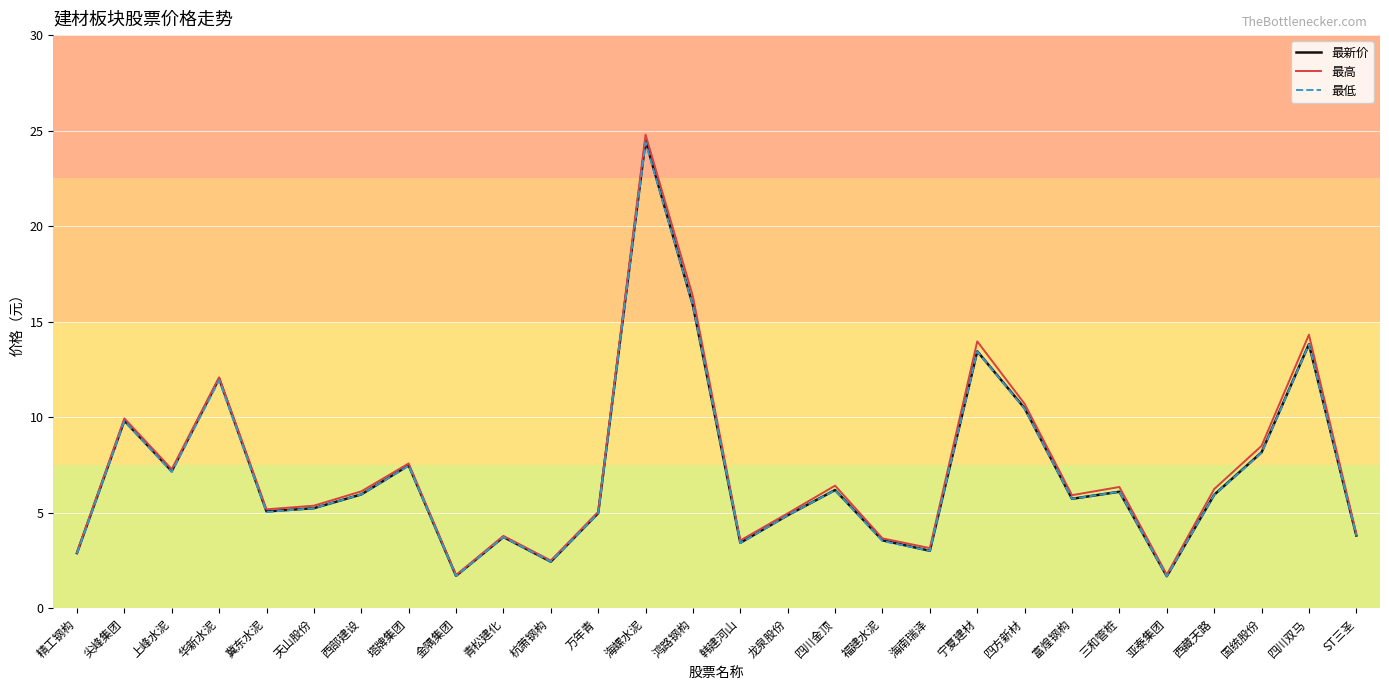

What is the total value across all series at ST三圣?

11.5